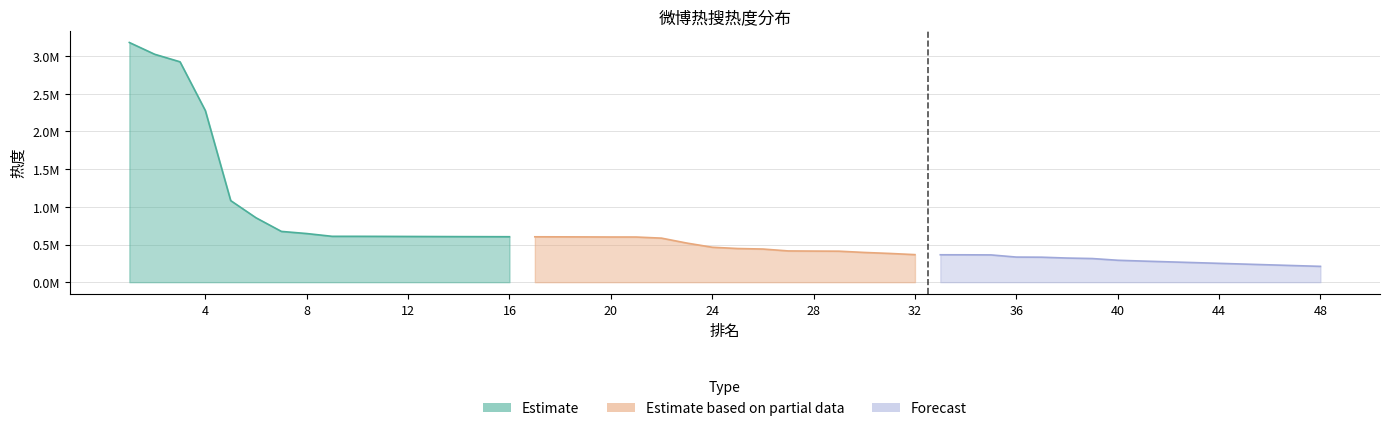

Is the value of Estimate based on partial data at 16 greater than the value of Forecast at 9?

Yes